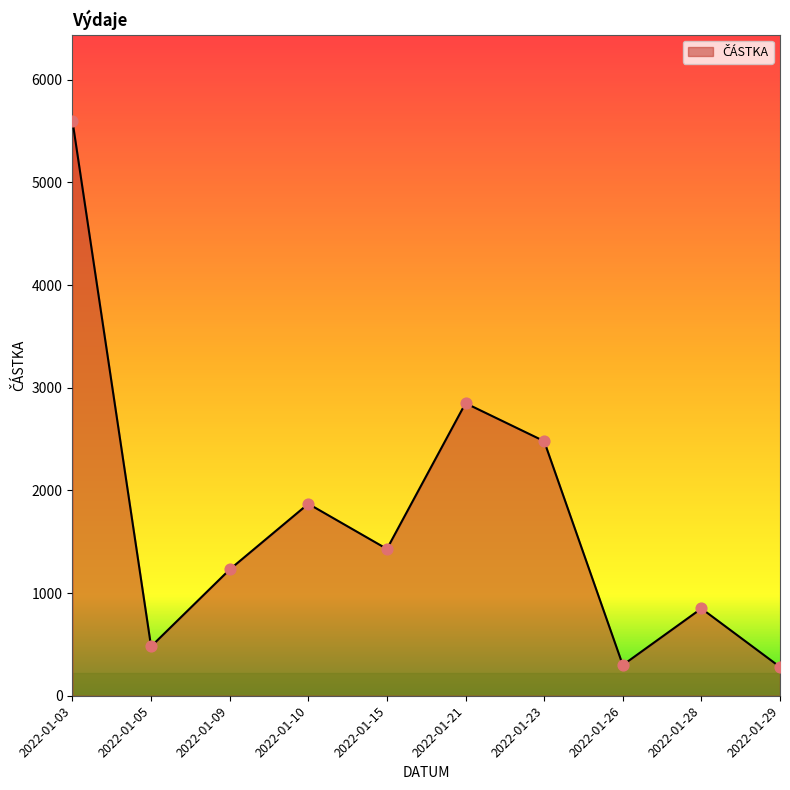

Approximately how many times larger is the value at 2022-01-26 compared to 2022-01-03?

0.1